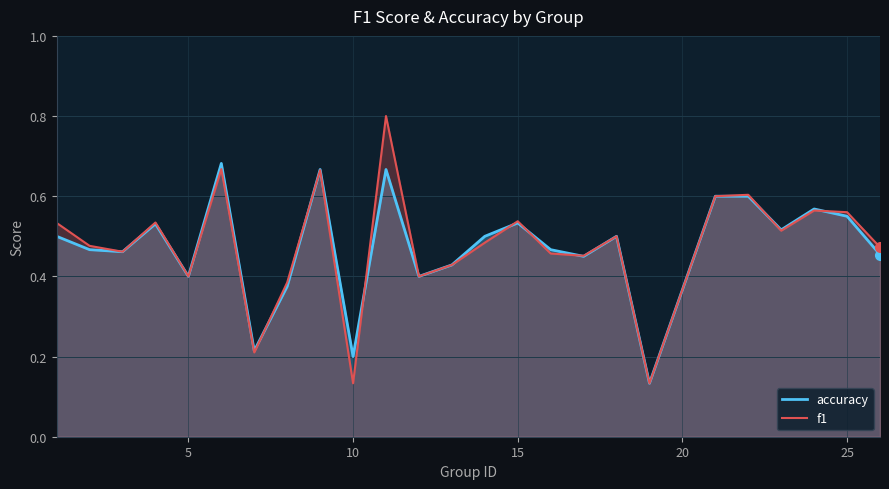

How many interior local peaks does the f1 series have?

8